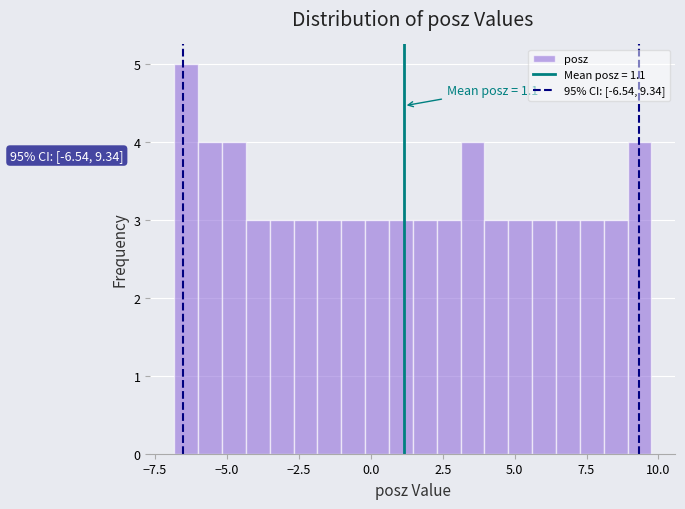

Read against the x-axis, roughly where is the centre of the tallest bar?

-6.5